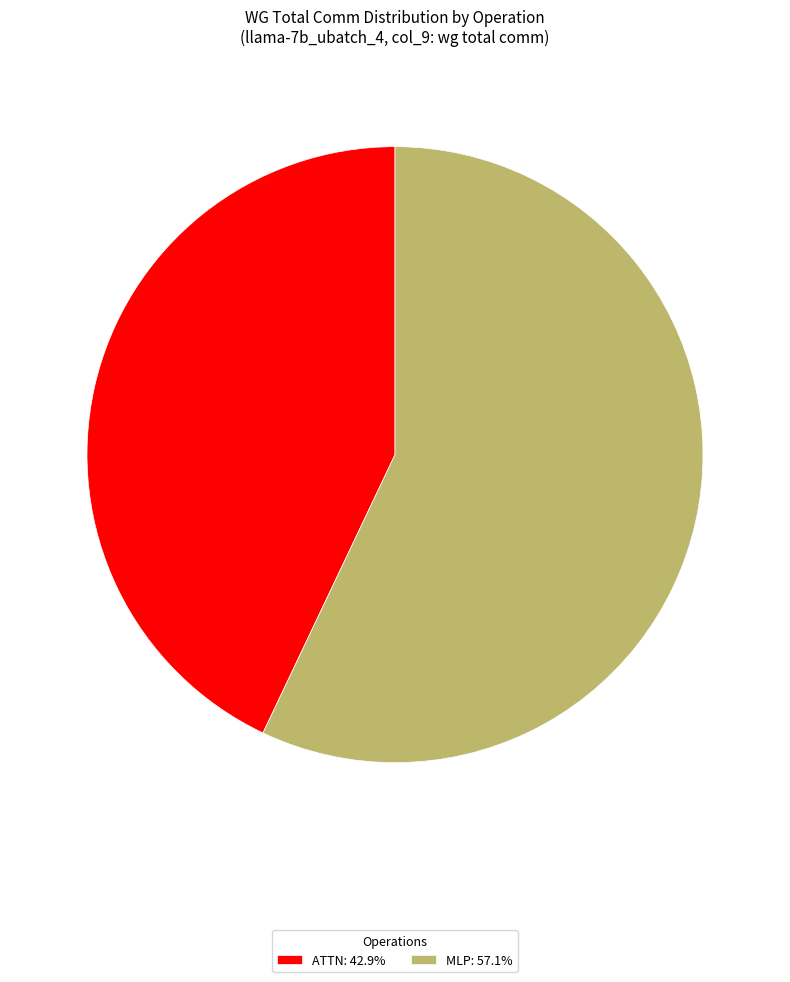

Is there any slice that represents more than half of the pie?

Yes